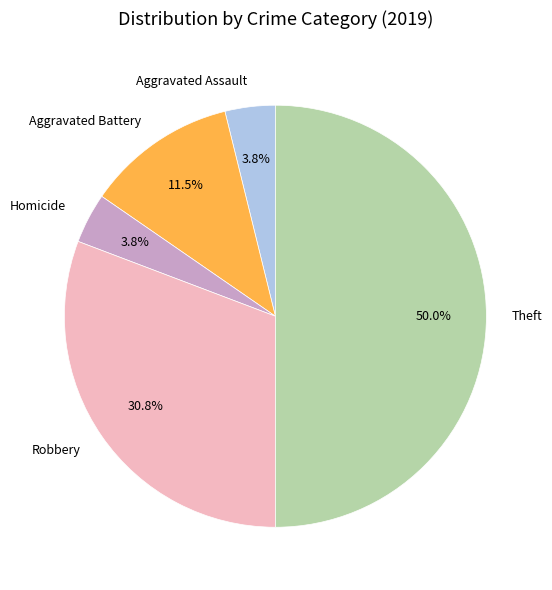

Which category has the biggest portion of the pie?

Theft